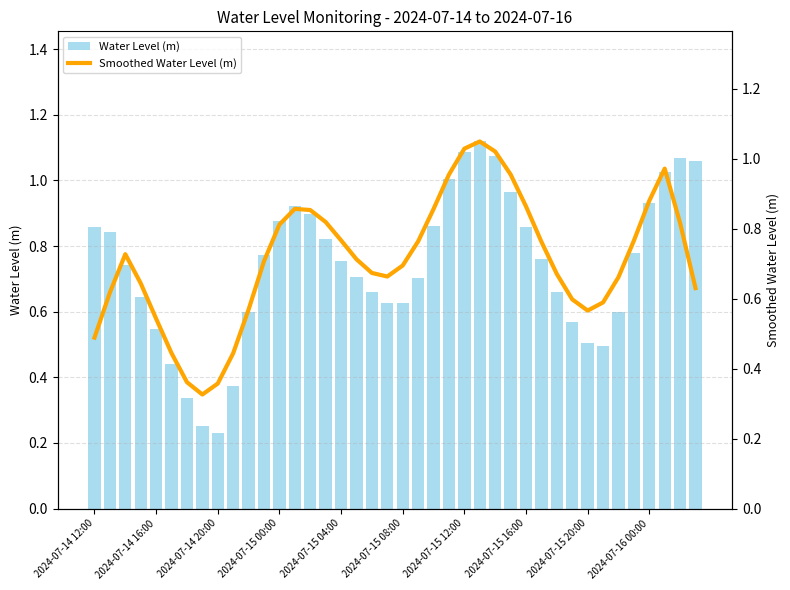

What are all the series names shown in the legend?

Water Level (m), Smoothed Water Level (m)